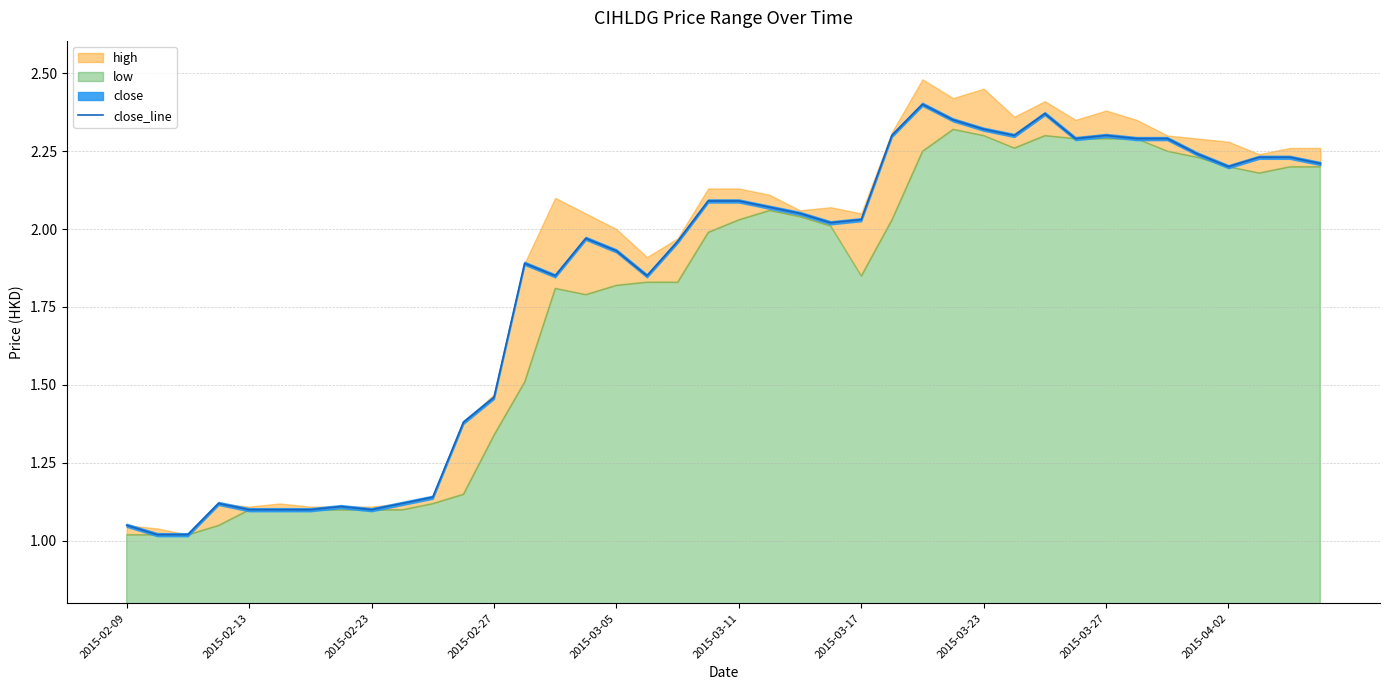

True or false: close_line has a value of 3.8 at 2015-04-02.

False